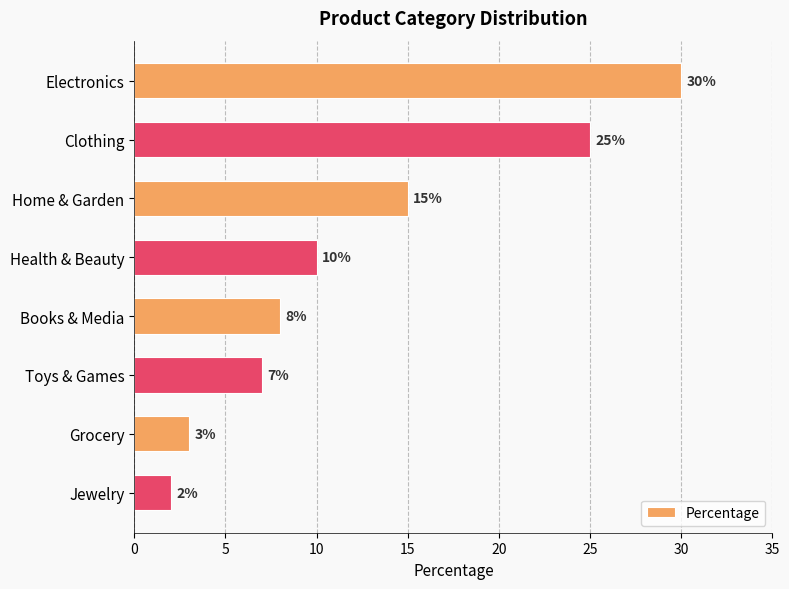

Rank the categories by value from lowest to highest.

Jewelry, Grocery, Toys & Games, Books & Media, Health & Beauty, Home & Garden, Clothing, Electronics